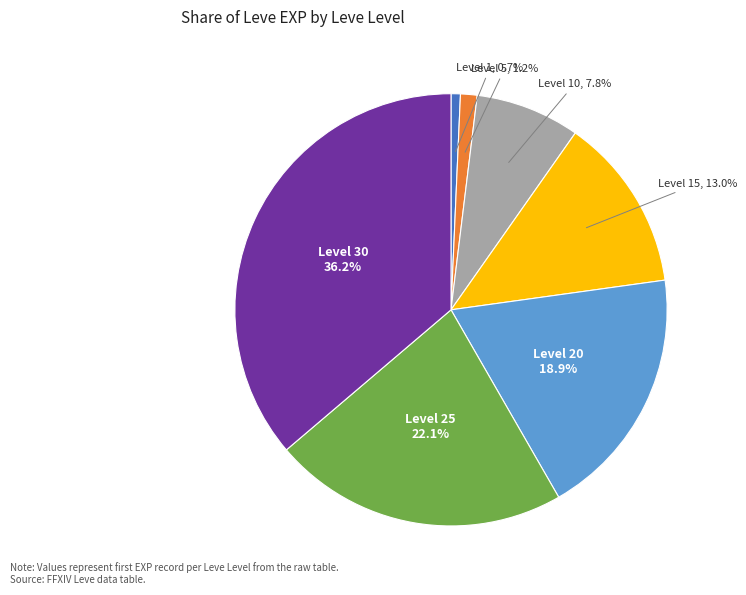

Does Level 25 represent more than half of the total?

No